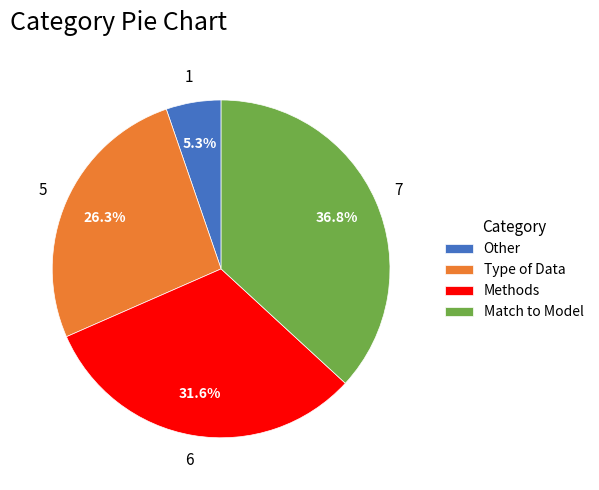

Does Match to Model account for over 50% of the chart?

No